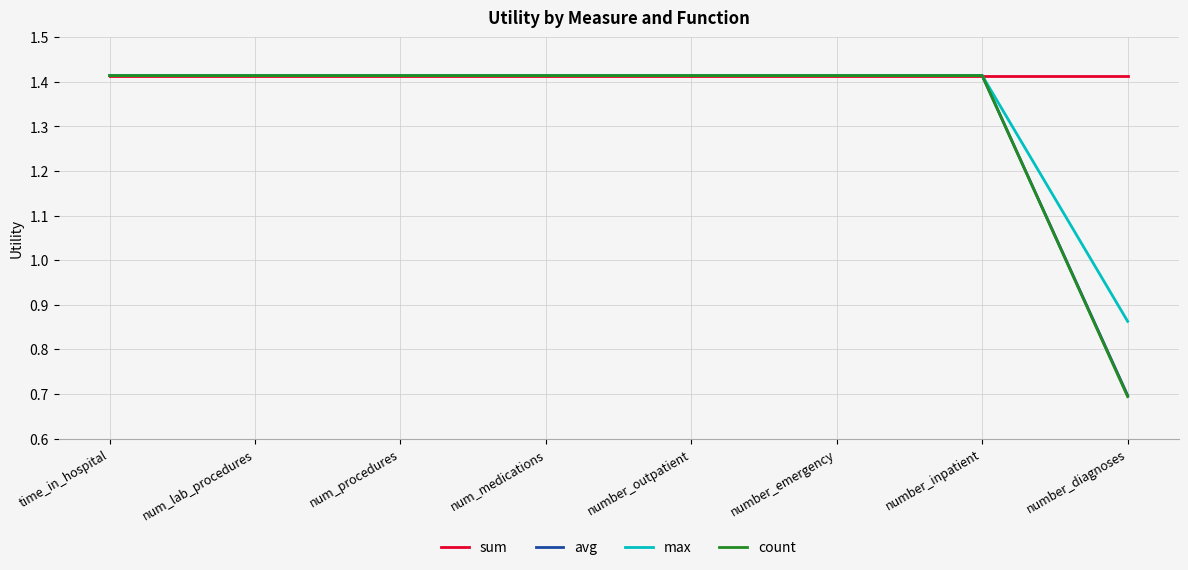

What is the total value across all series at number_inpatient?

5.7